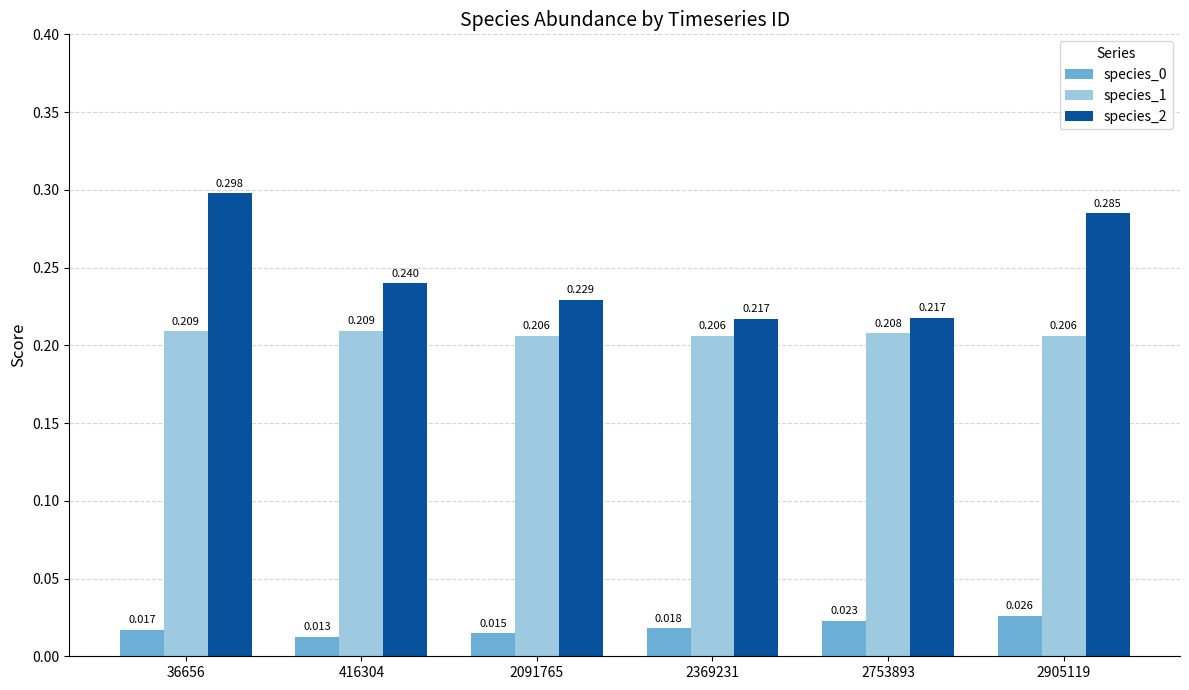

The species_2 series shows 0.4 at 416304. True or false?

False